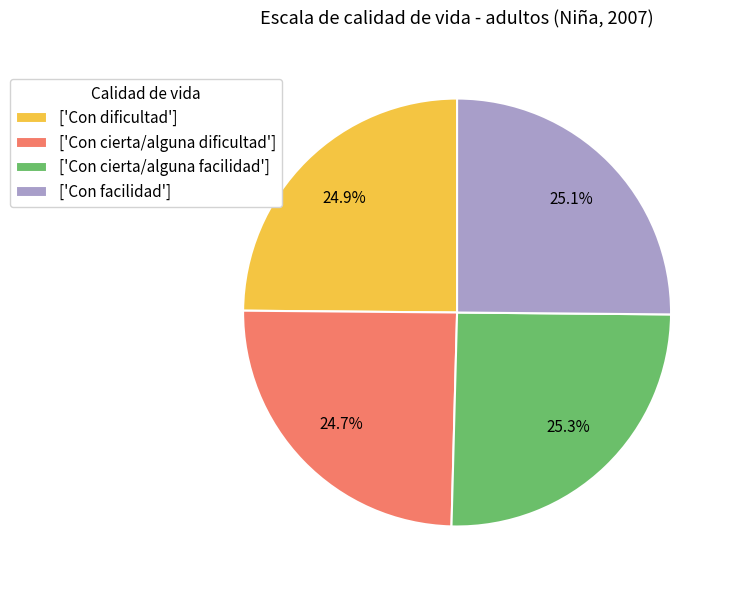

What percentage is NOT represented by ['Con cierta/alguna facilidad']?

74.7%